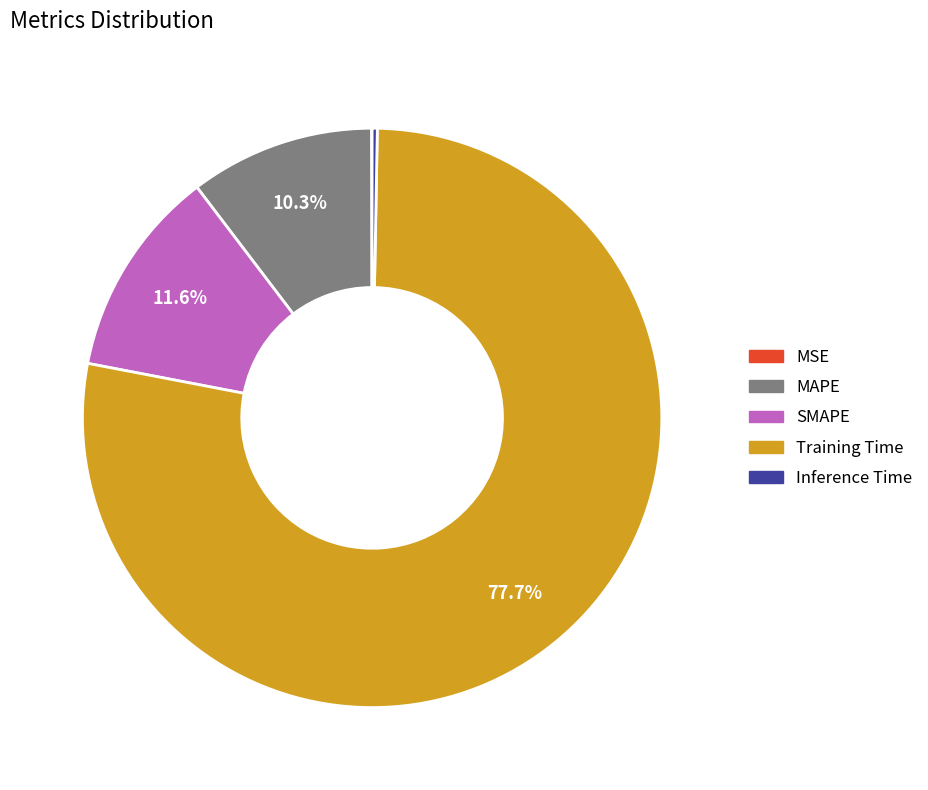

Is it true that Training Time is 68% of the pie?

False